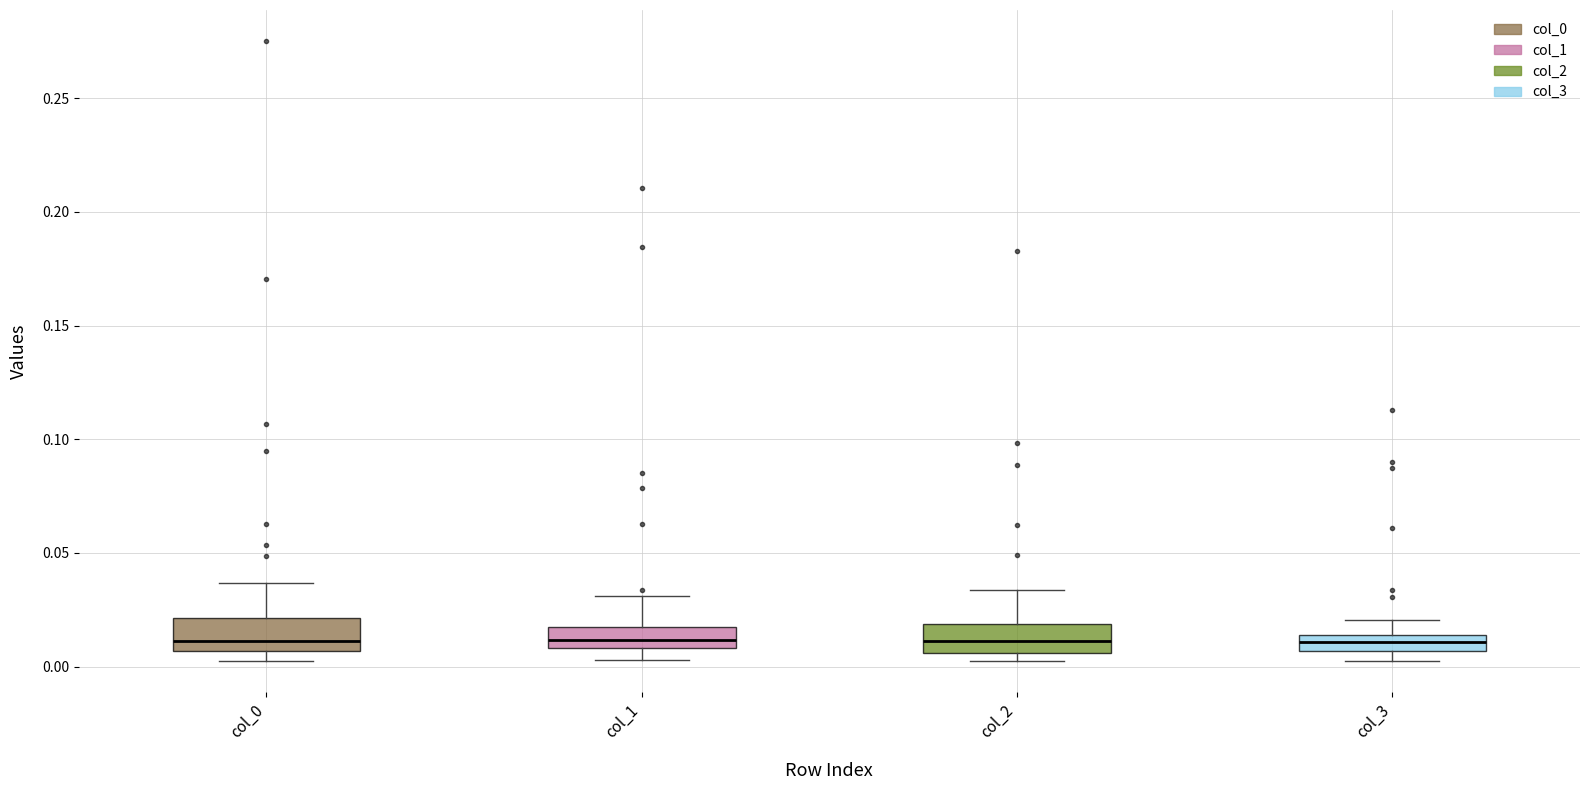

Where is the lower edge of the box for col_1 on the y-axis? The values are not printed on the chart, so give them approximately, as read against the axis.

0.010